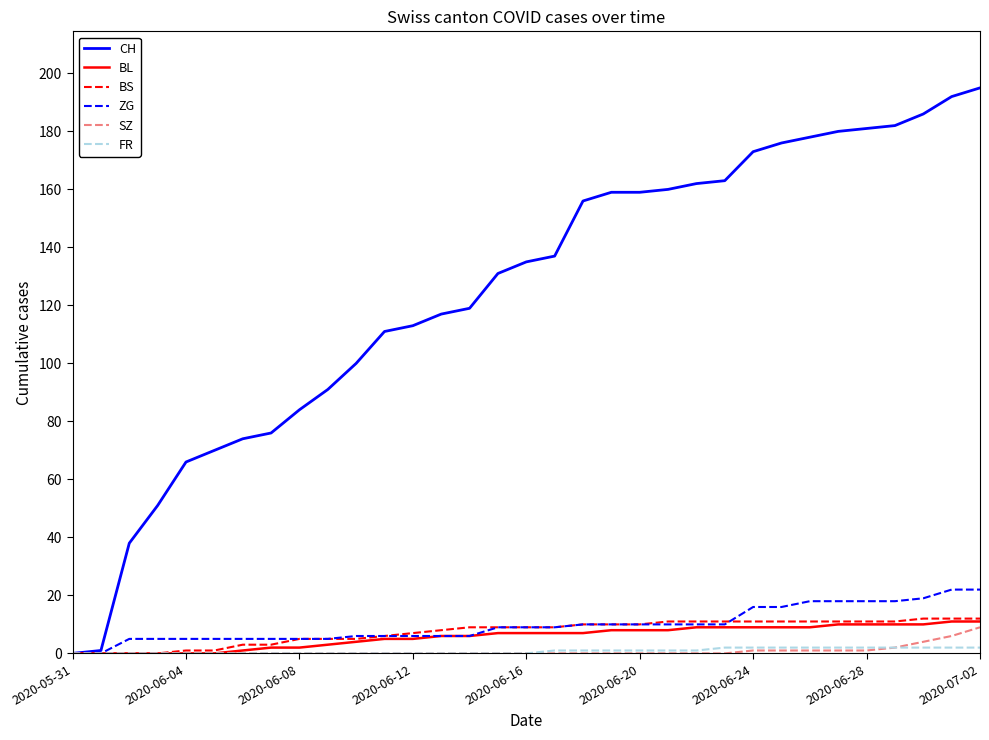

How many lines are shown in the chart?

6